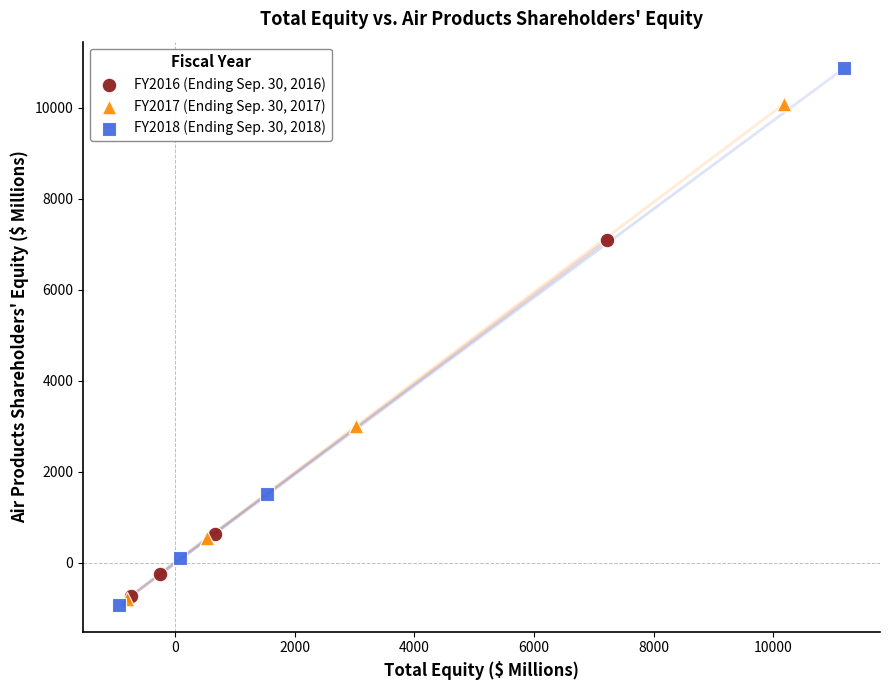

What are all the series names shown in the legend?

FY2016 (Ending Sep. 30, 2016), FY2017 (Ending Sep. 30, 2017), FY2018 (Ending Sep. 30, 2018)